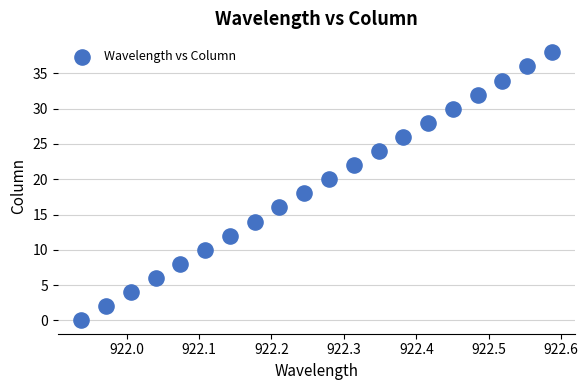

What is the range of Y values (max minus min)?

38